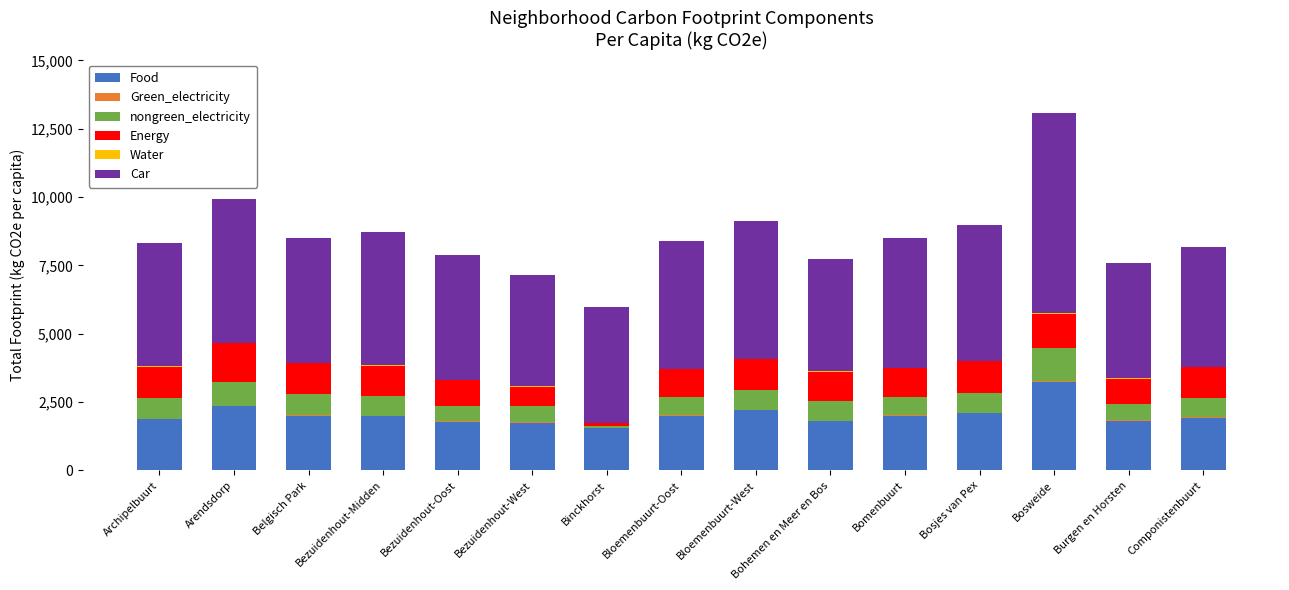

What is the maximum value for Food?

3216.5